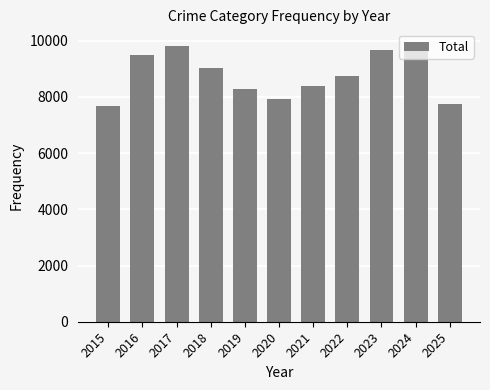

What is the ratio of the value at 2022 to the value at 2021?

1.0